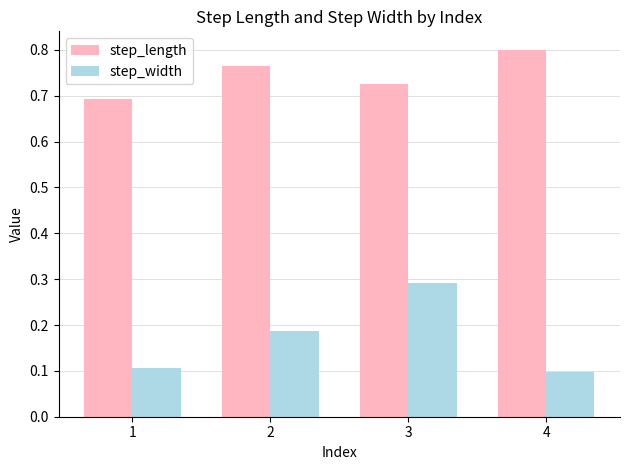

What is the spread (max minus min) of values at 1?

0.6